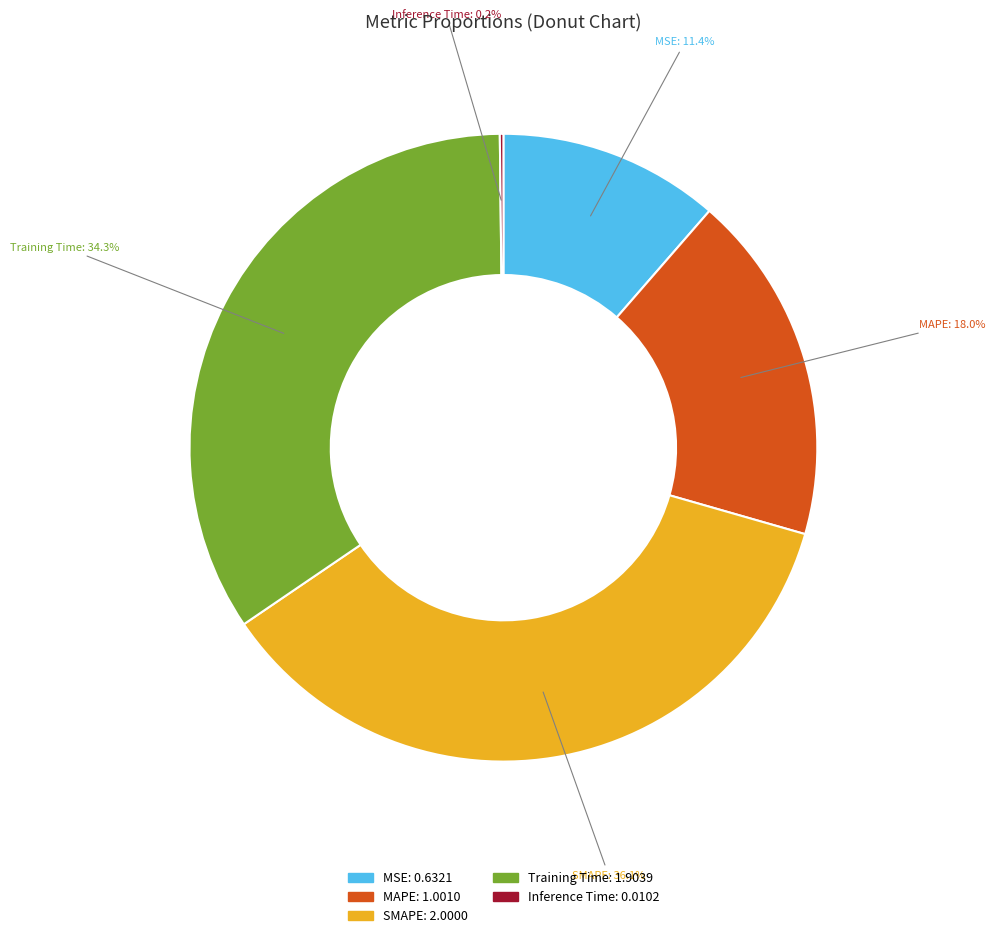

Which has a higher value, MSE or MAPE?

MAPE